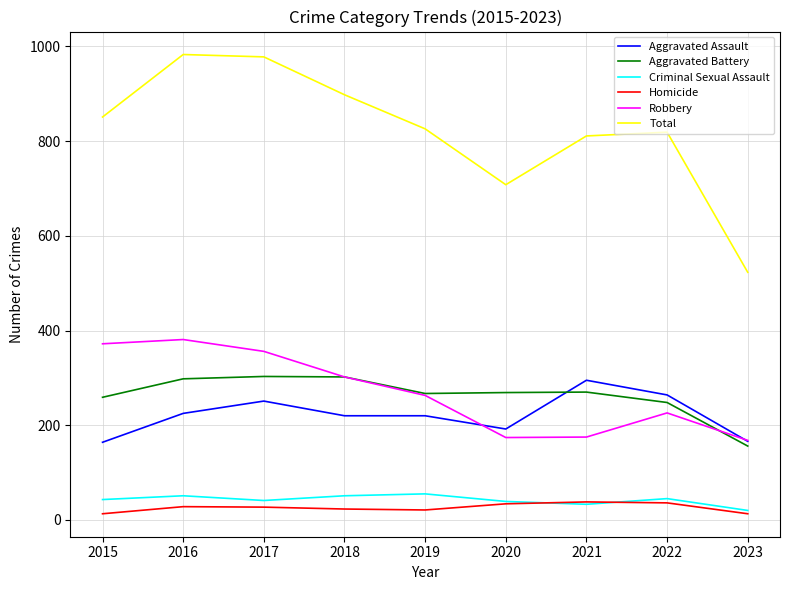

Which series ends up on top after the final intersection of Robbery and Aggravated Battery?

Robbery